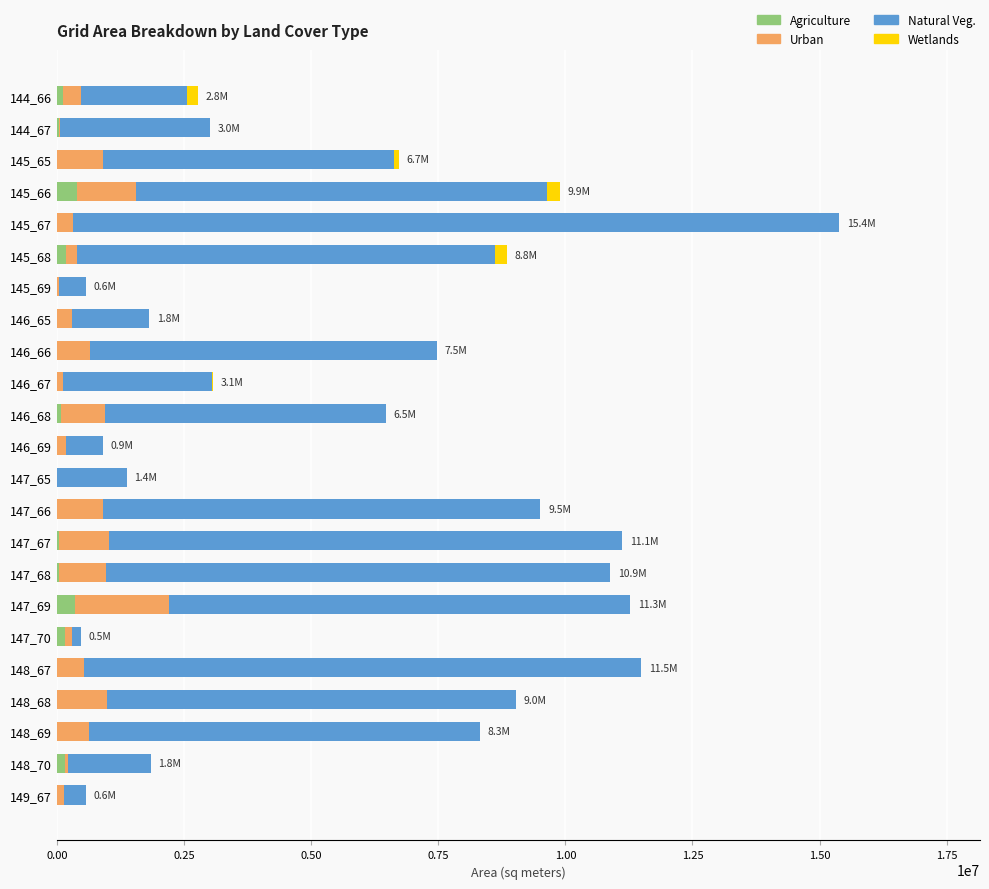

At which category is the sum across all series the highest?

145_67